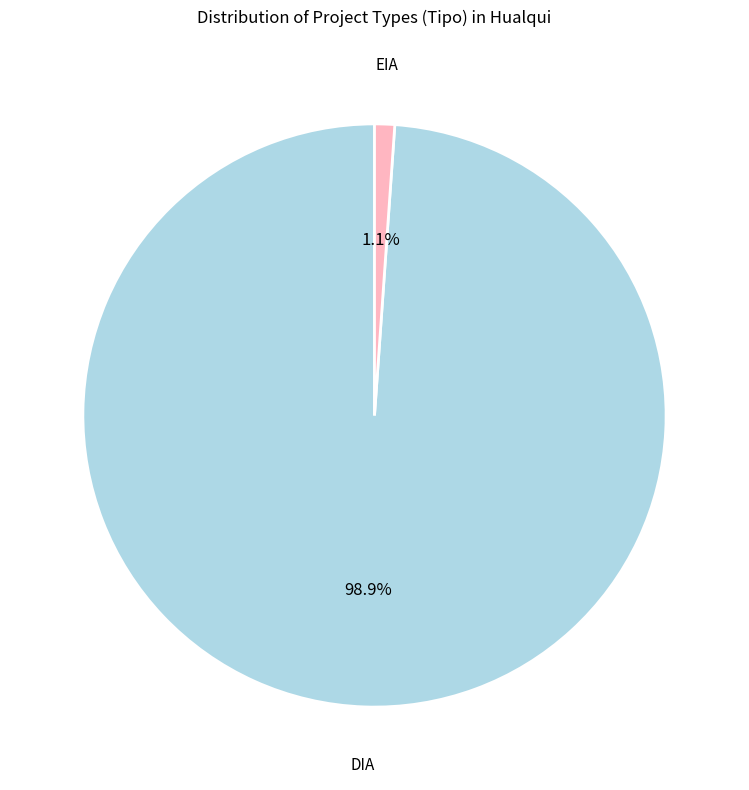

Combined, do DIA and EIA account for over 50%?

Yes